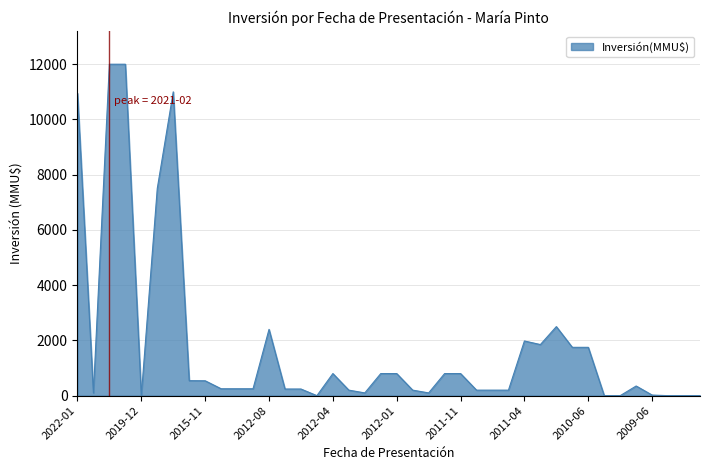

What is the difference between the maximum and minimum values?

12000